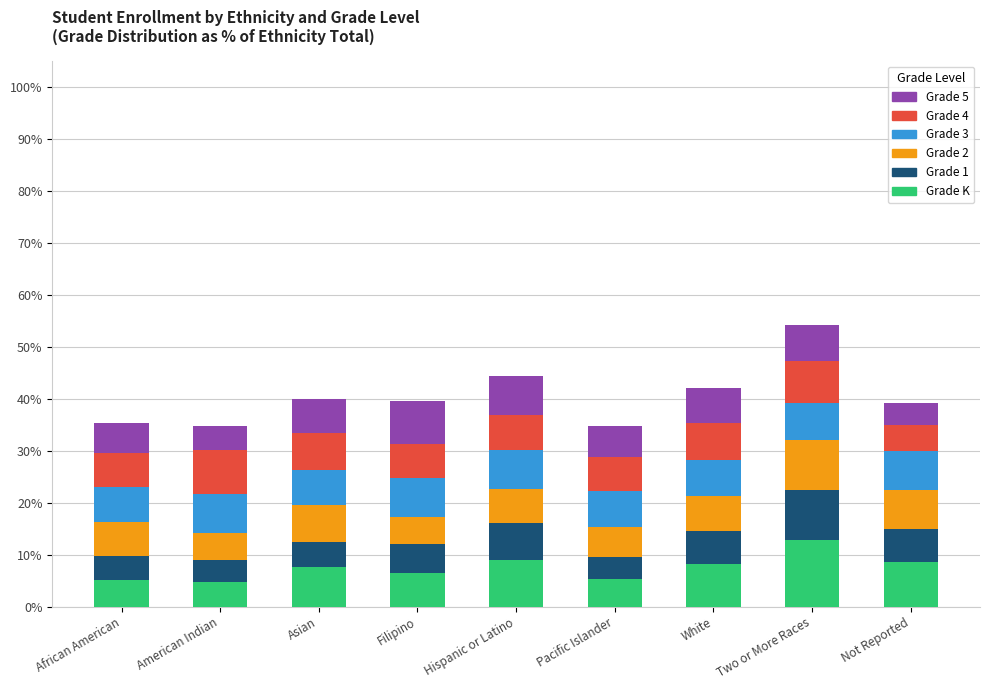

What is the total value across all series at Hispanic or Latino?

44.5